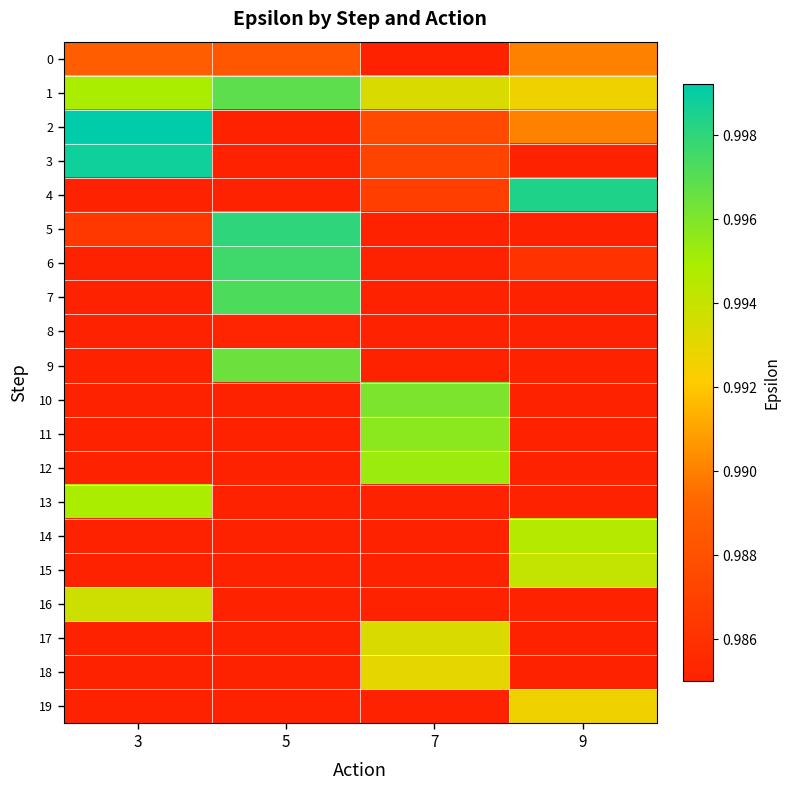

How many categories are shown in the chart?

4